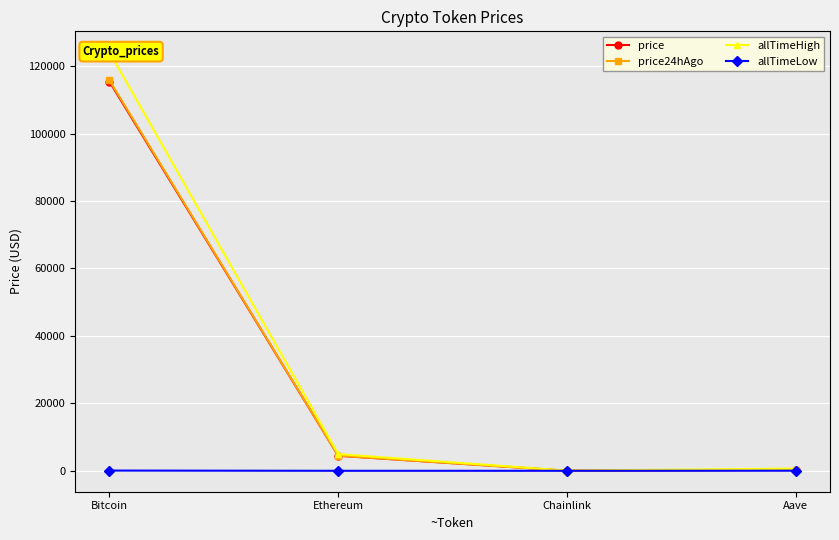

What are all the series names shown in the legend?

price, price24hAgo, allTimeHigh, allTimeLow